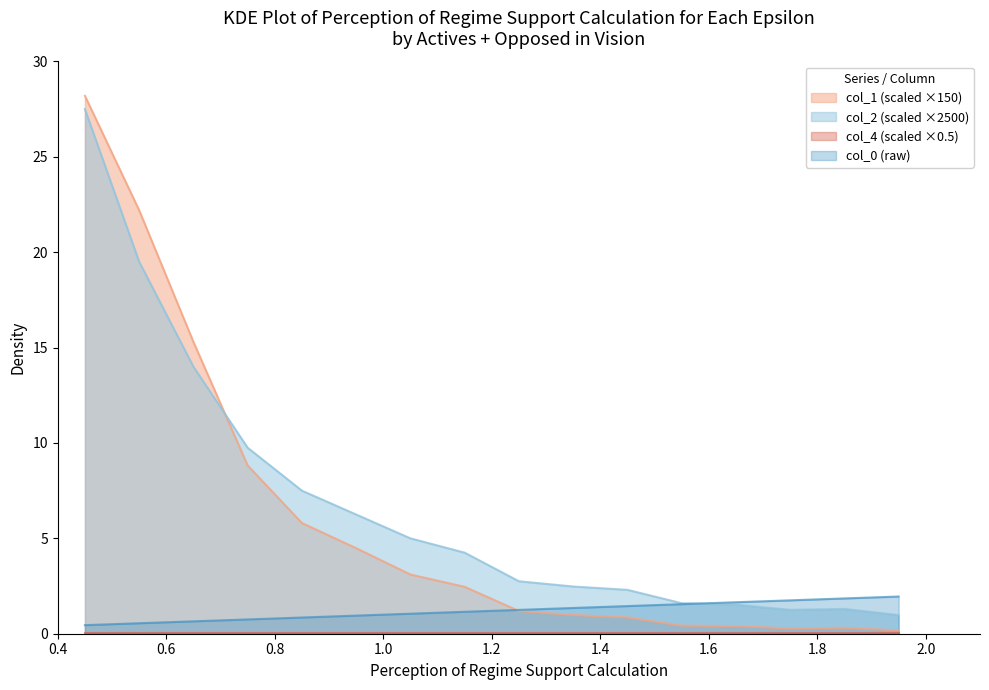

Which series has the largest range (max minus min)?

col_1 (scaled ×150)